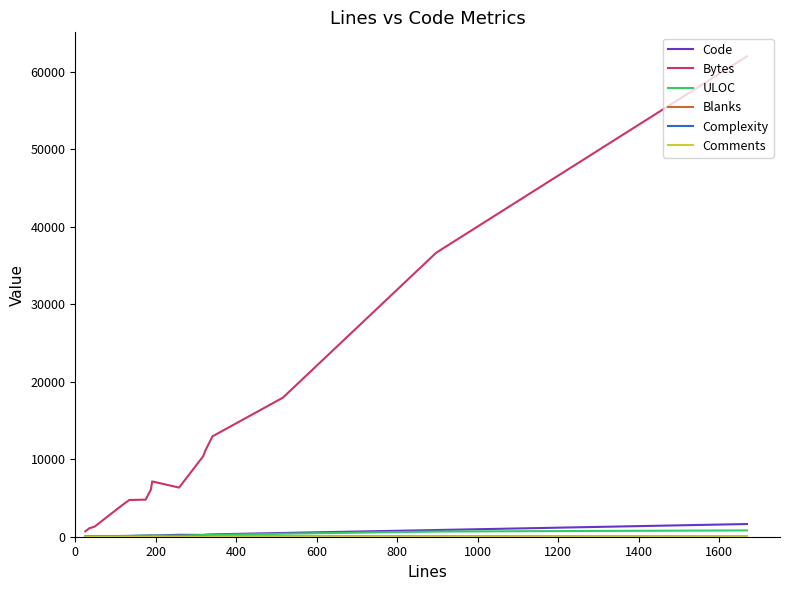

What is the greatest value displayed?

61964